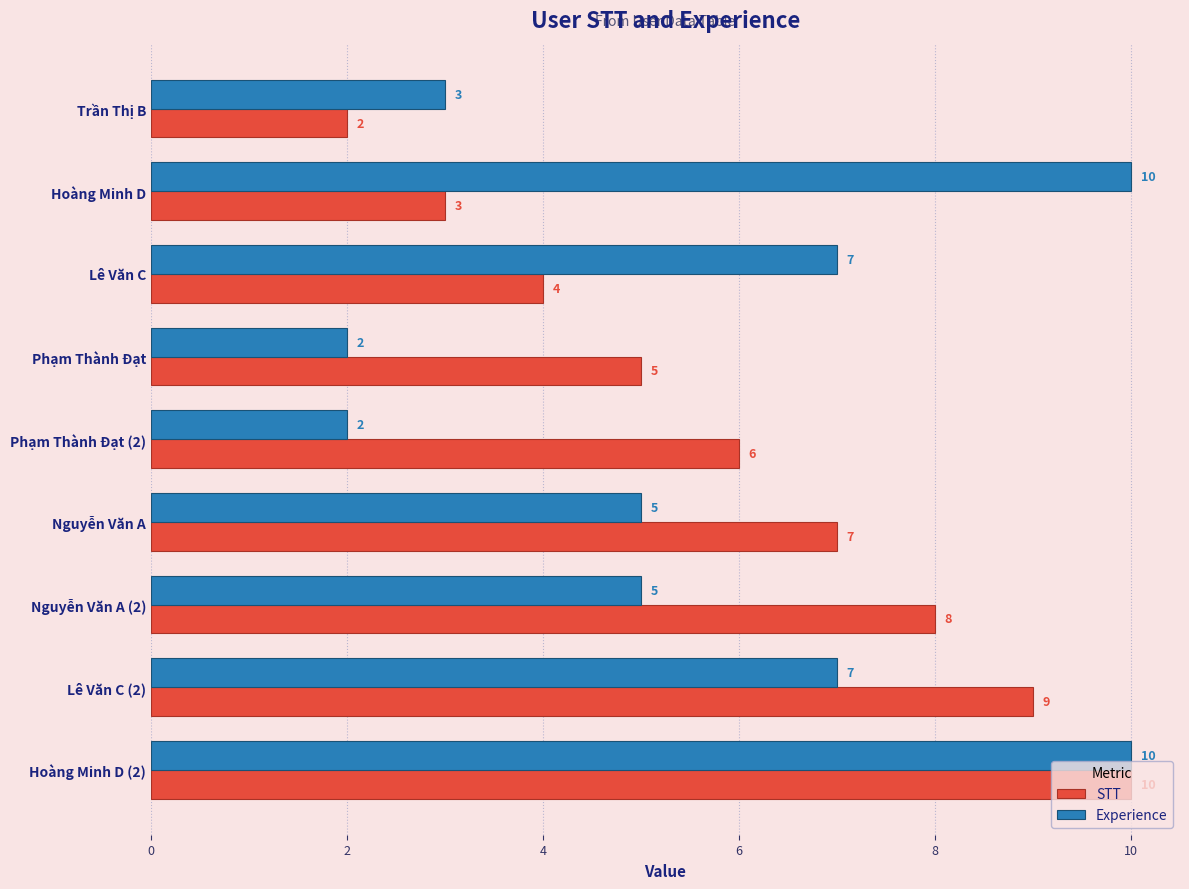

What are all the series names shown in the legend?

STT, Experience